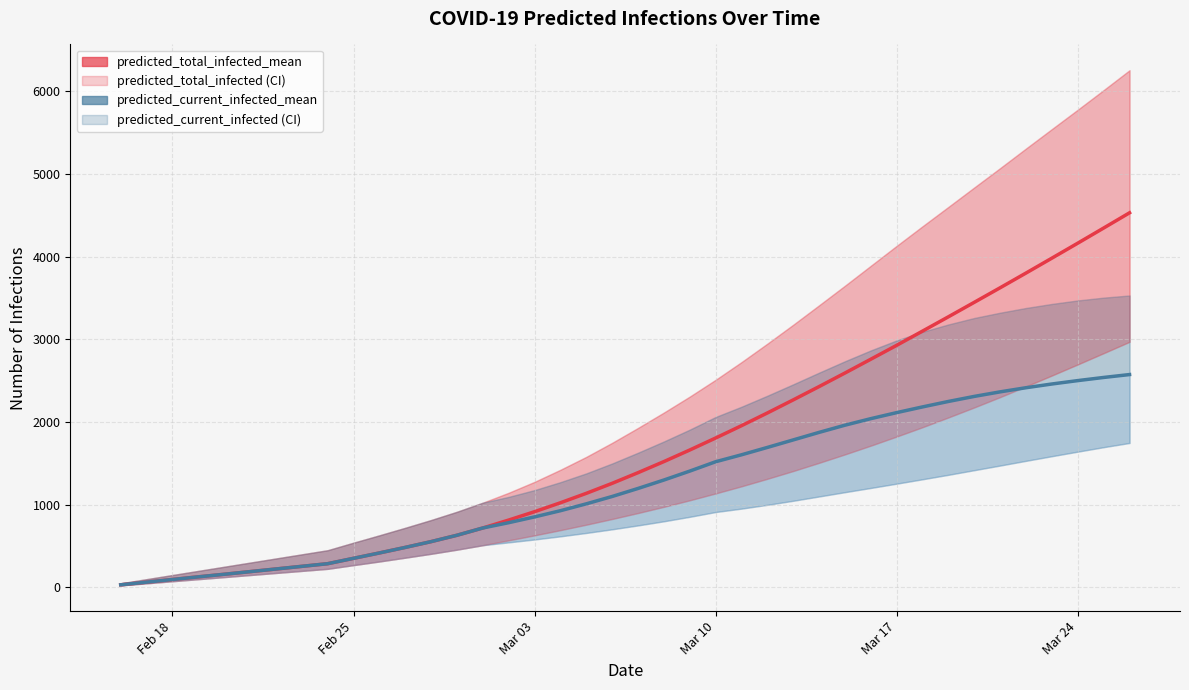

How many values in the predicted_total_infected_mean series are below 1388?

20